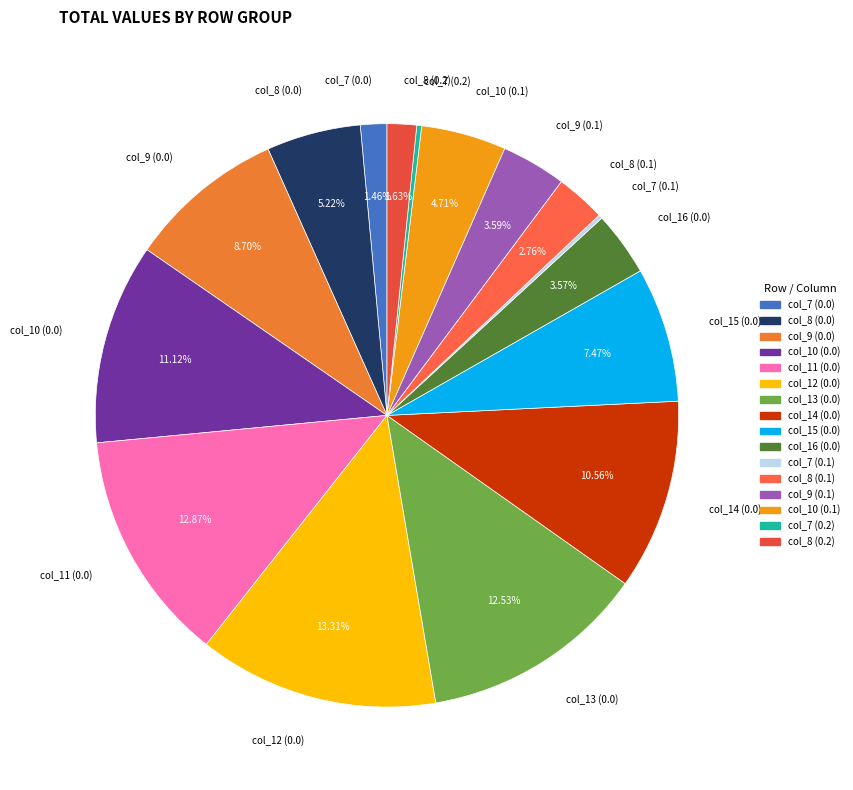

Which has a higher value, col_8 (0.0) or col_12 (0.0)?

col_12 (0.0)